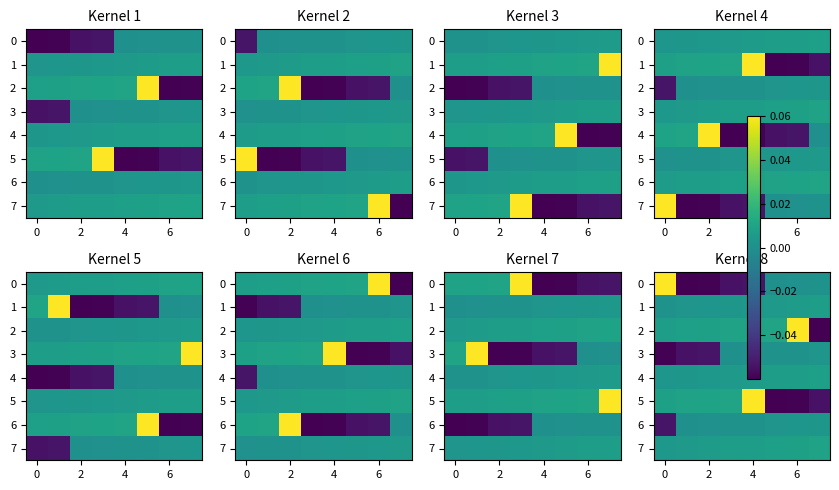

List the series in order of their peak value, lowest first.

3, 6, 1, 4, 7, 0, 2, 5